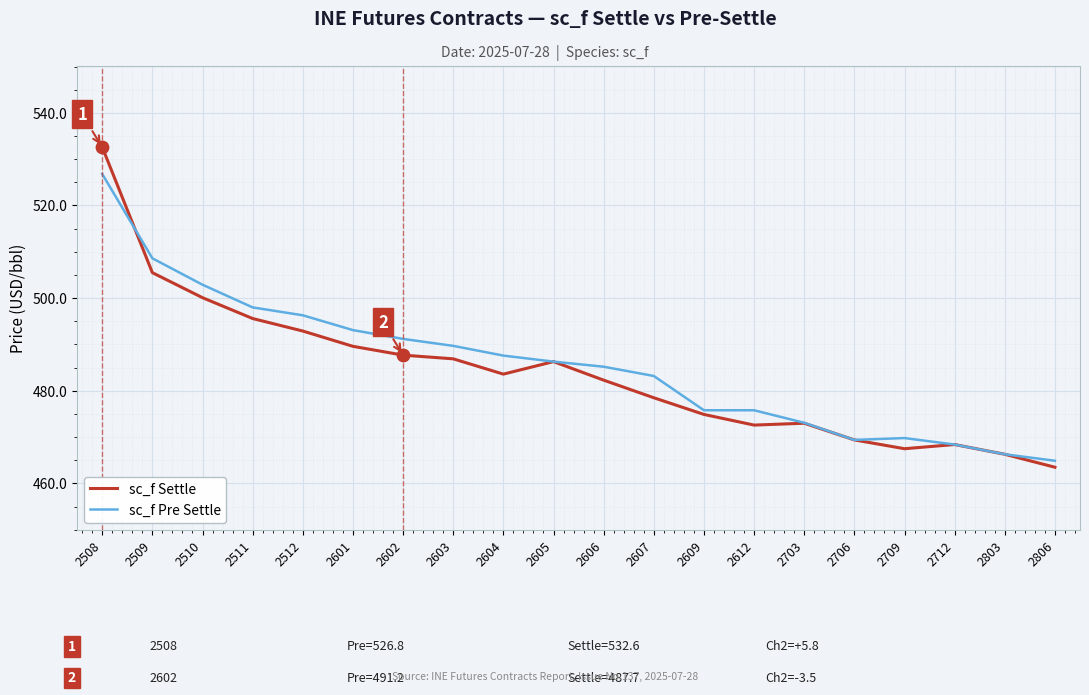

Which series changed the most between 2511 and 2803?

sc_f Pre Settle